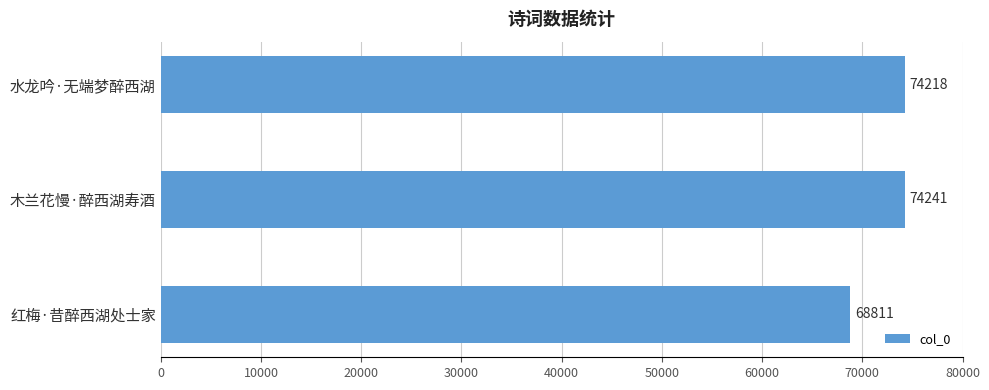

What is the difference between the maximum and second lowest values?

23